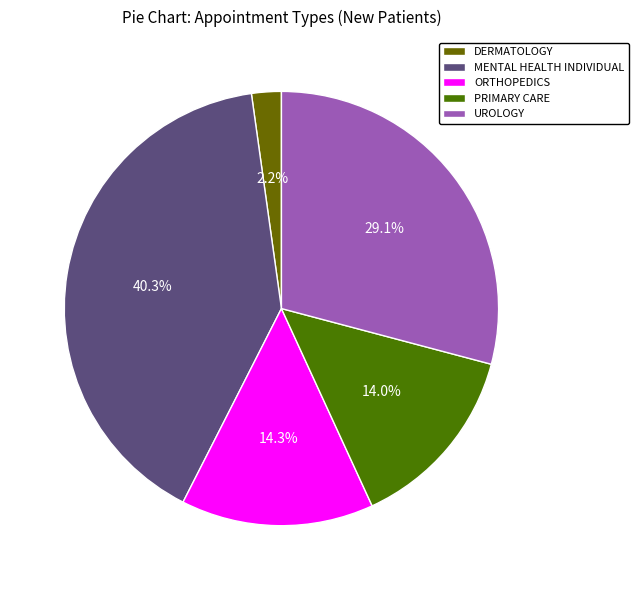

Do ORTHOPEDICS and MENTAL HEALTH INDIVIDUAL together represent more than half of the pie?

Yes